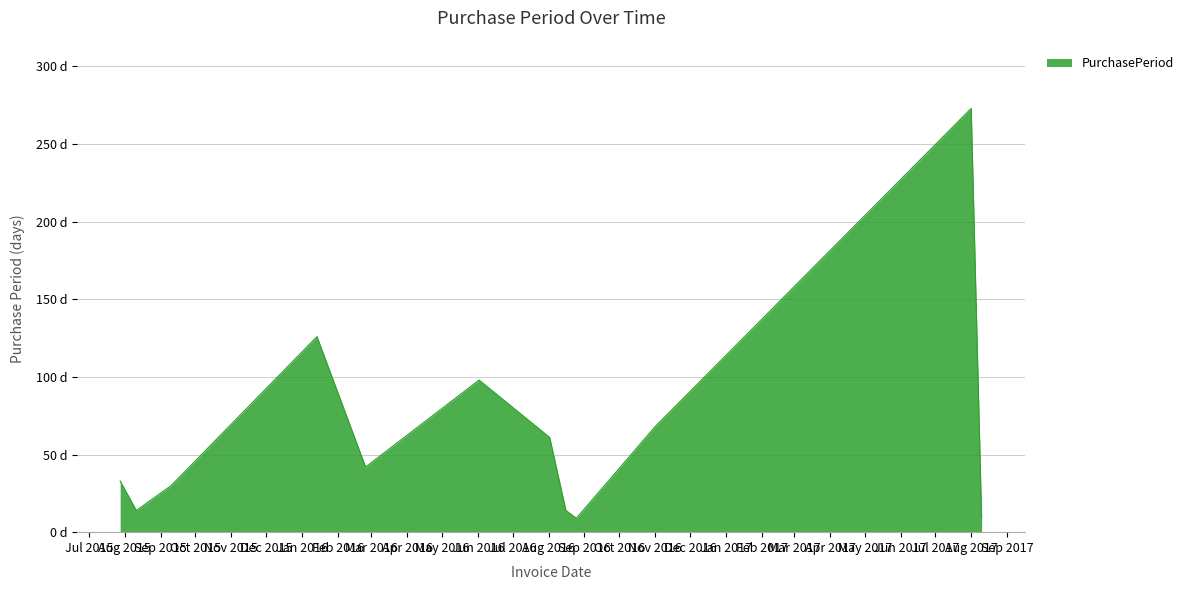

At which category does the data reach its first local peak?

2016-01-14